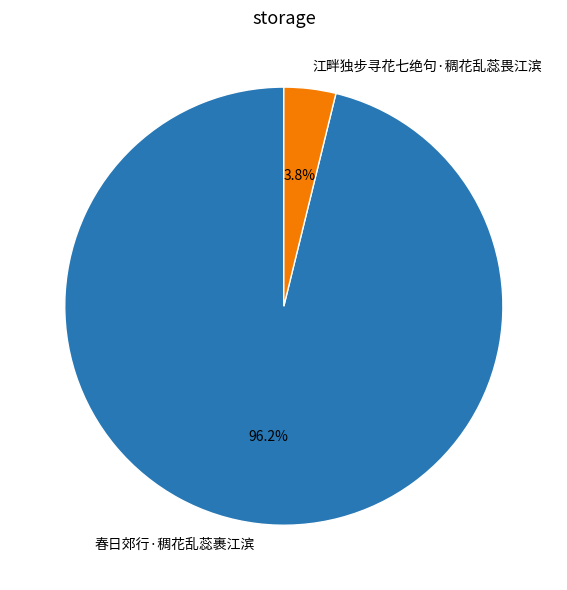

Is there any slice that represents more than half of the pie?

Yes